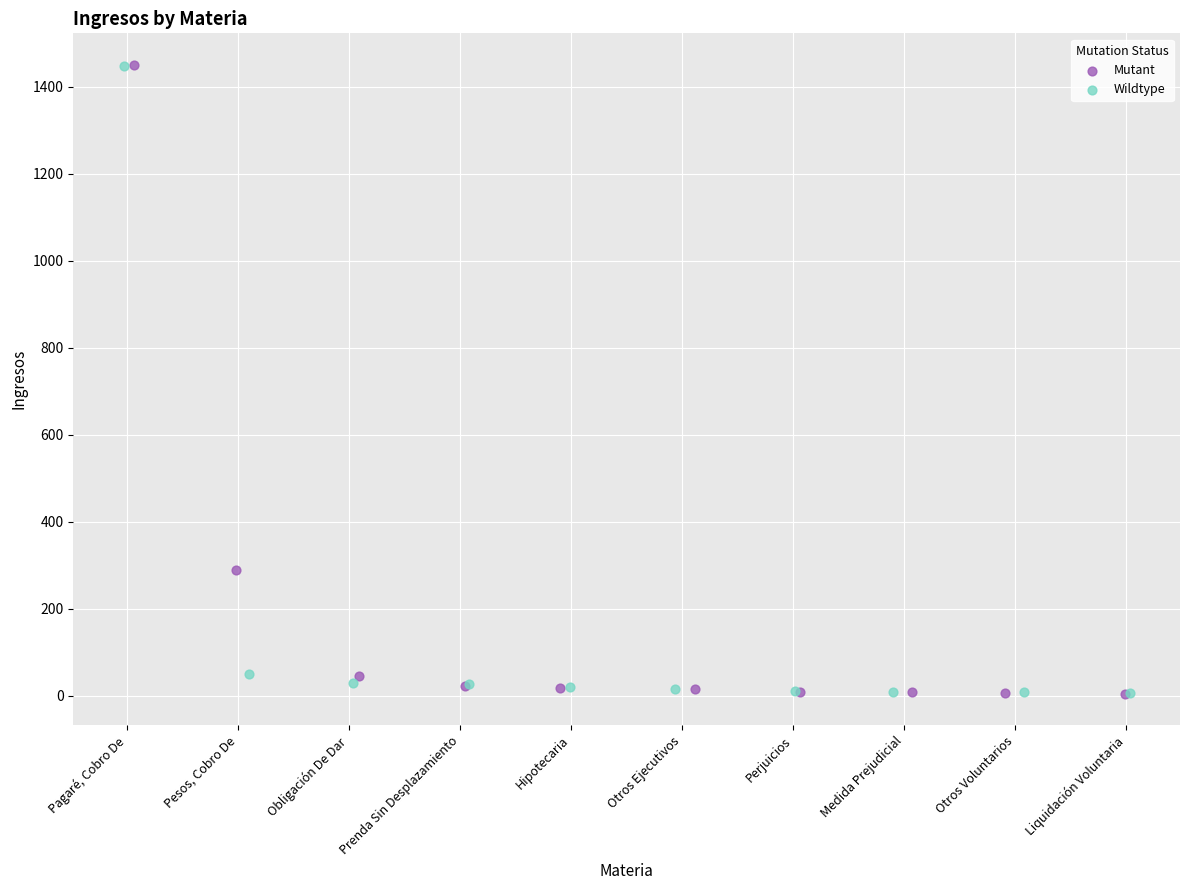

Which series has the largest Y range (max minus min)?

Mutant